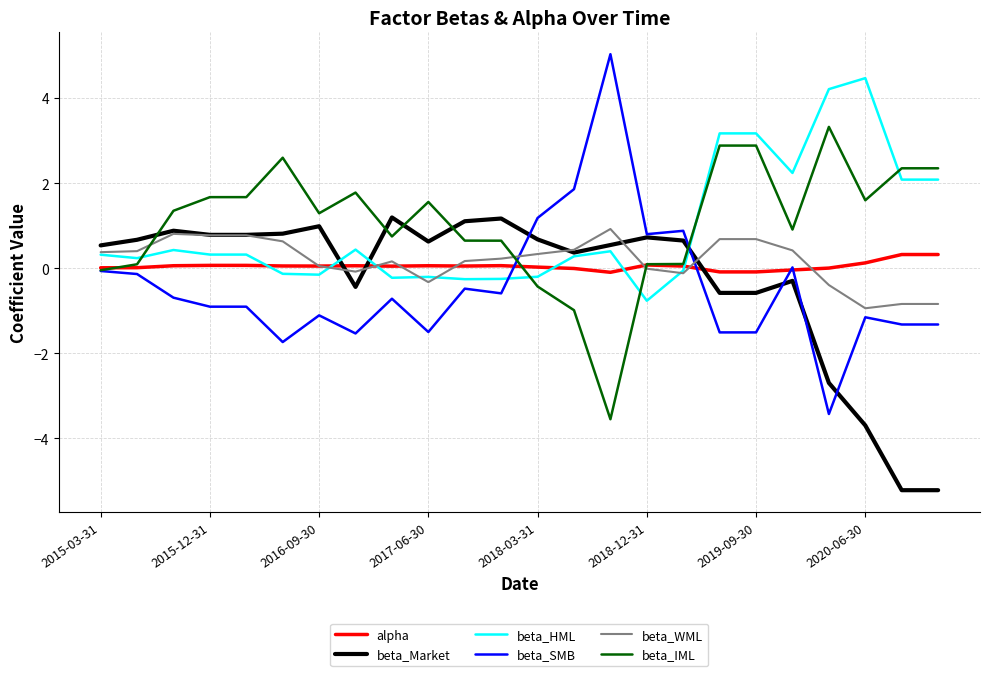

What is the greatest value displayed?

5.0